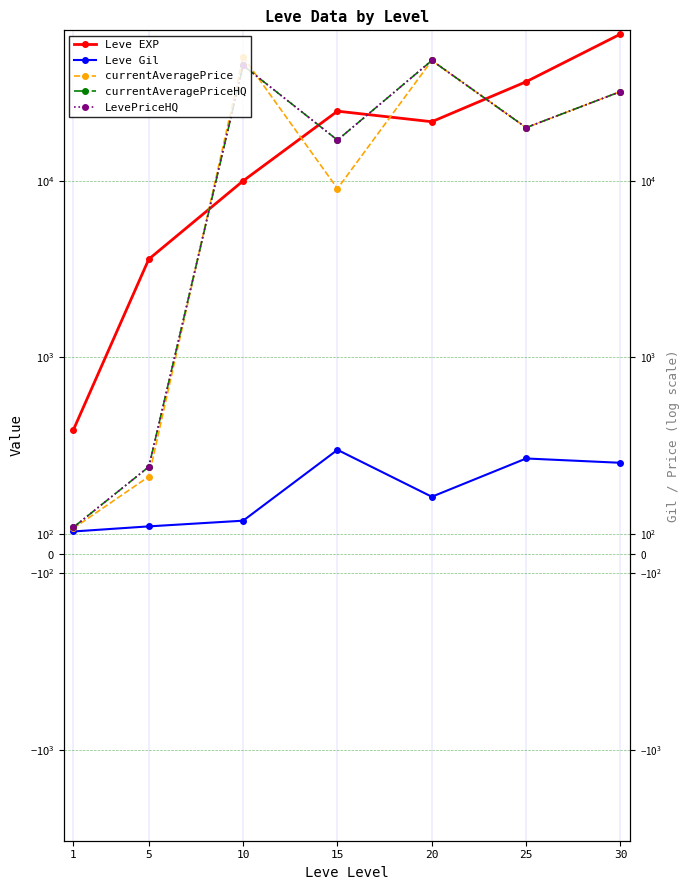

Which has a higher value, 25 or 30?

30